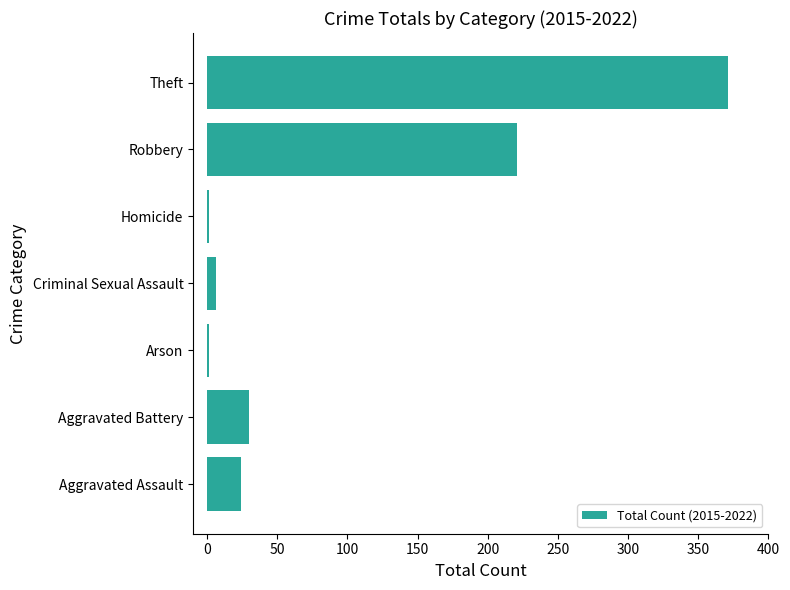

What is the change in value from Aggravated Assault to Theft?

+347